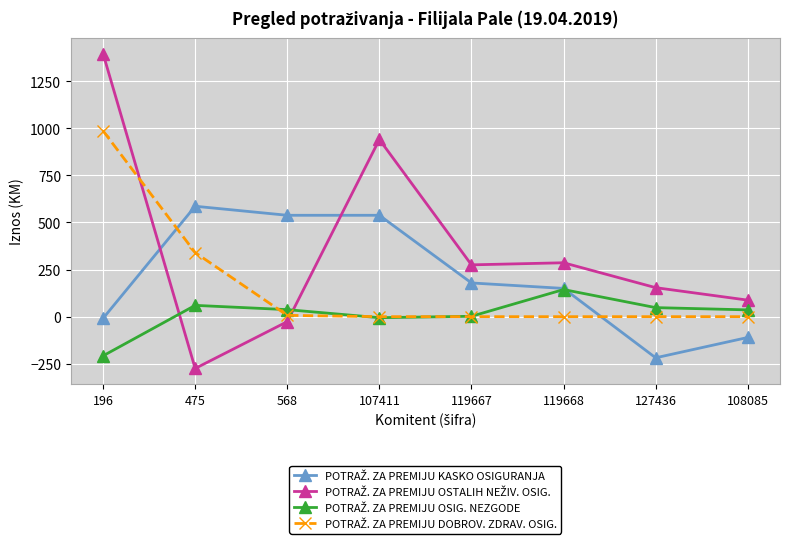

At which category does the chart reach its minimum across all series?

475